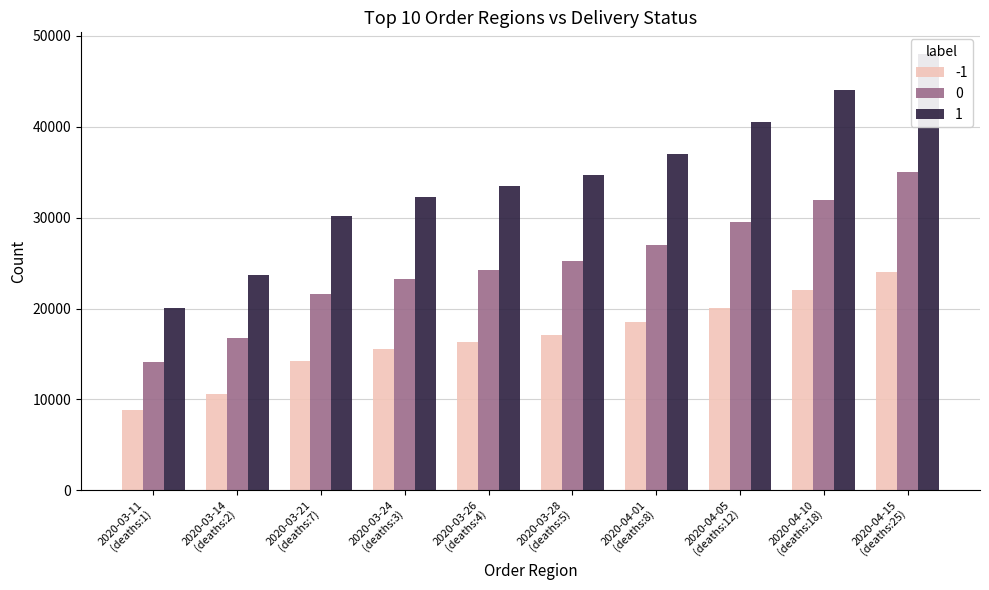

Which series has the largest total across all categories?

predicted_total_infected_upper